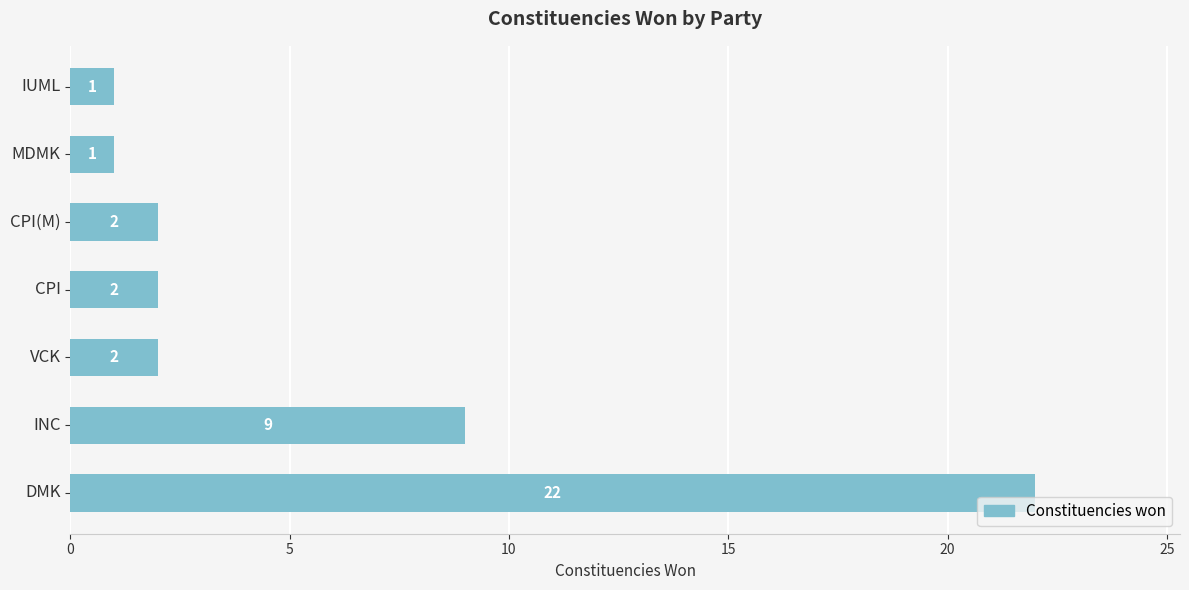

Does the chart contain any negative values?

No